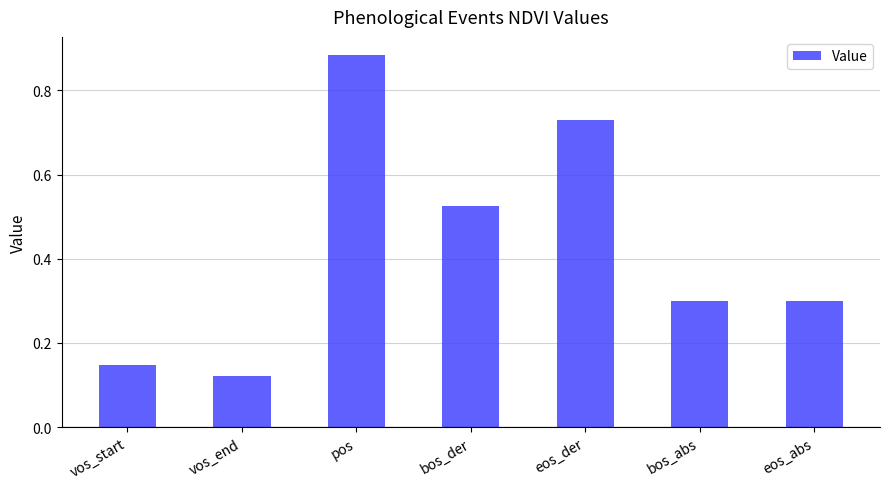

At which label is the value closest to 0?

vos_end